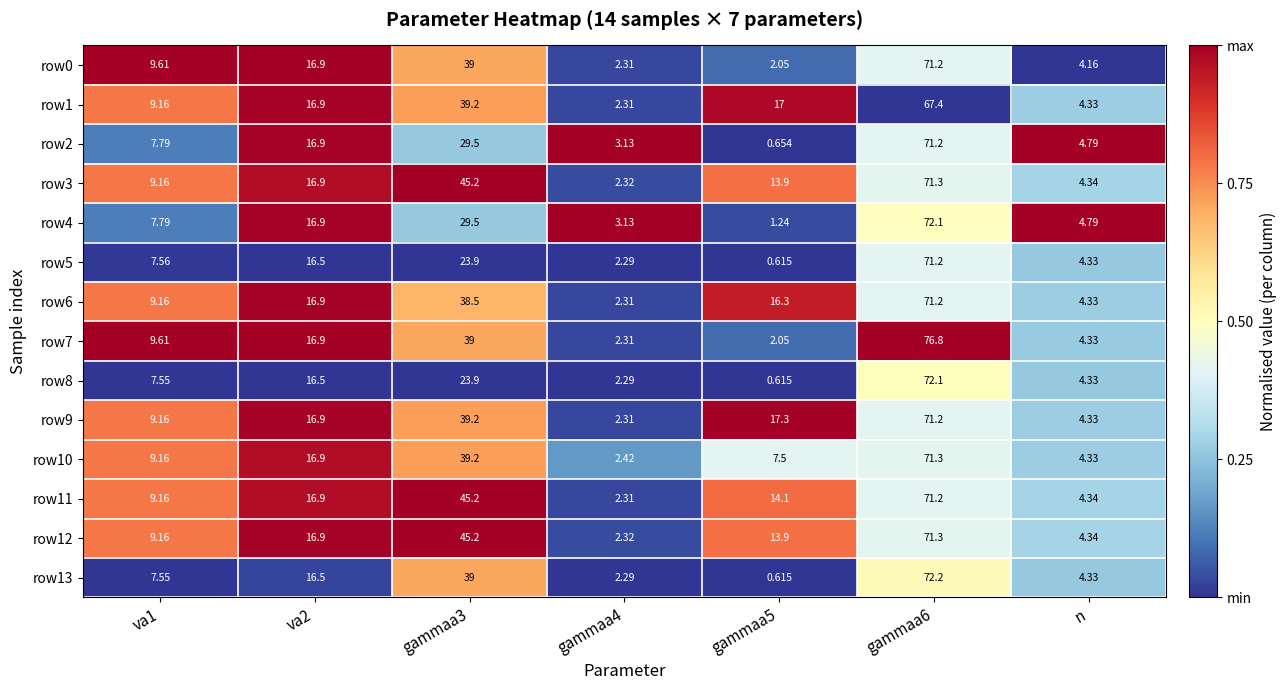

Is the value of row7 at va1 greater than the value of row0 at n?

Yes